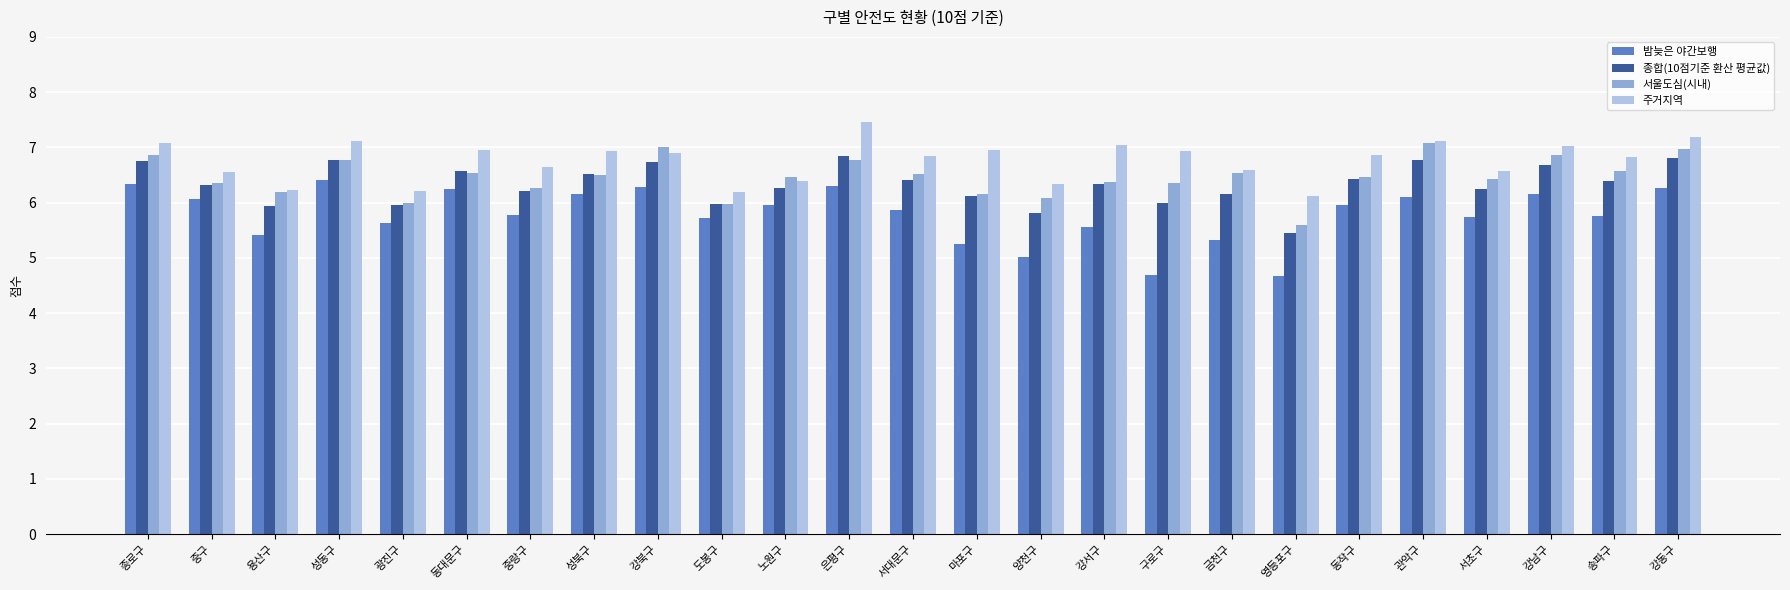

Are the bars grouped side by side (vs. stacked)?

Yes